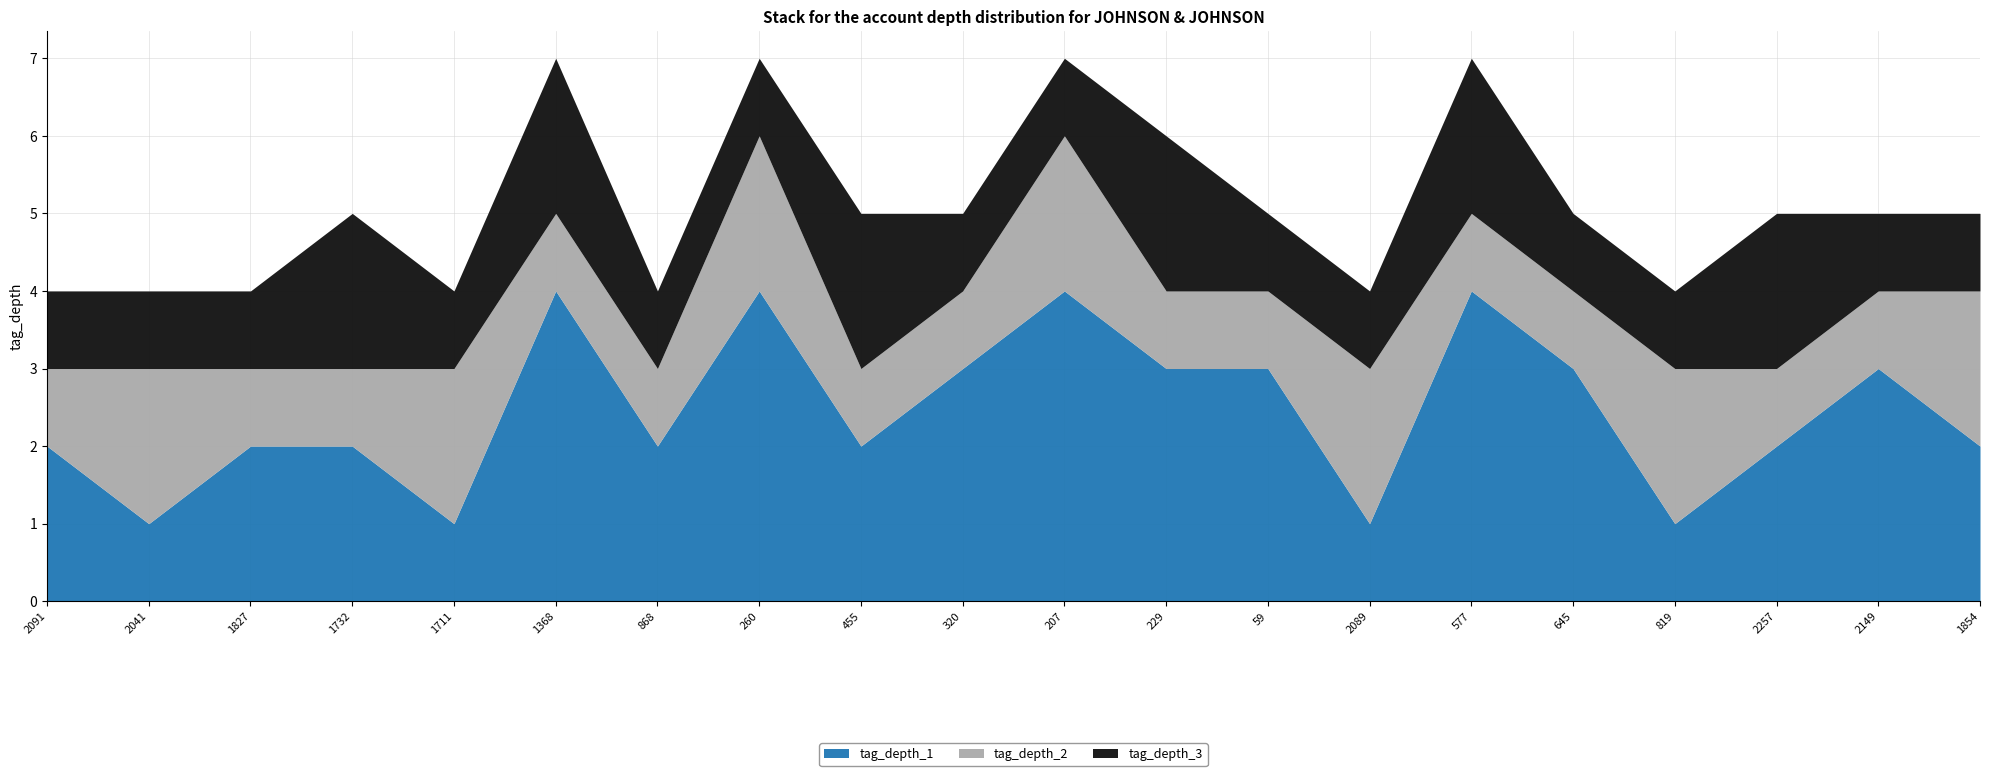

What is the difference between the tag_depth_1 values at 207 and 455?

2